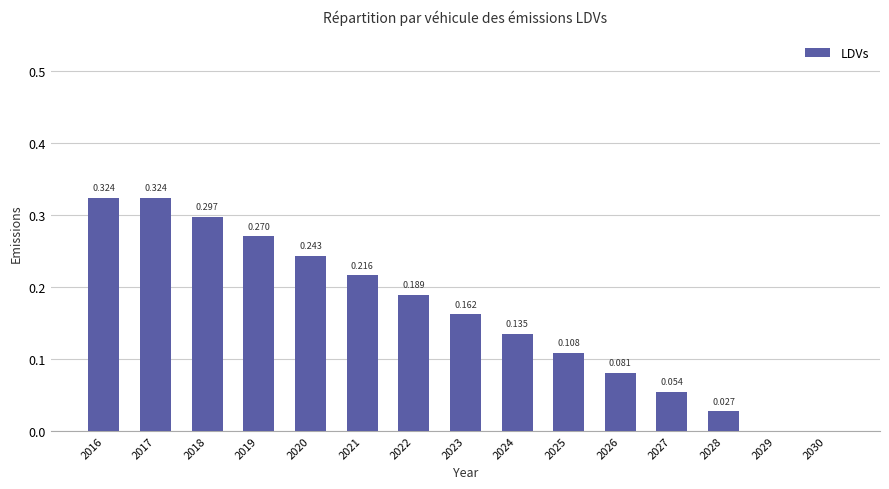

Are the bars grouped side by side (vs. stacked)?

No